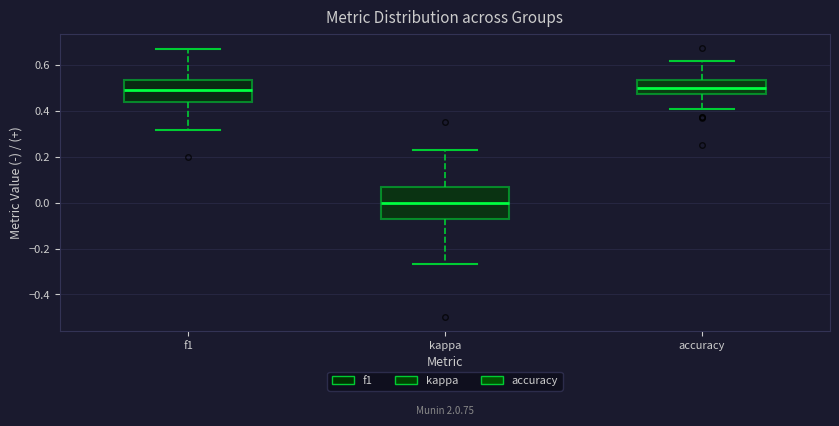

Reading left to right, read every box against the y-axis: the position of its median line, the range the box covers, and the ends of its whiskers. The values are not printed on the chart, so give them approximately, as read against the axis.

f1: median 0.50, box 0.44 to 0.54, whiskers 0.32 to 0.66
kappa: median 0.00, box -0.08 to 0.06, whiskers -0.26 to 0.22
accuracy: median 0.50, box 0.48 to 0.54, whiskers 0.40 to 0.62